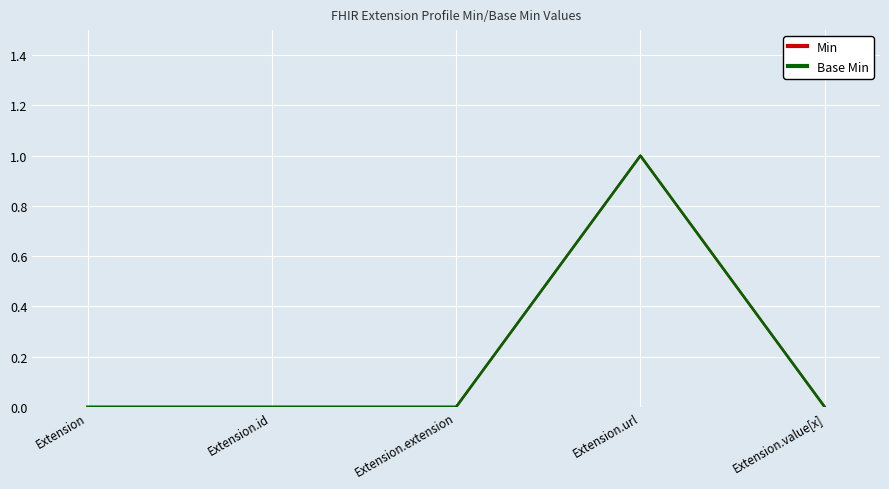

Does the chart display data point markers on the line(s)?

No